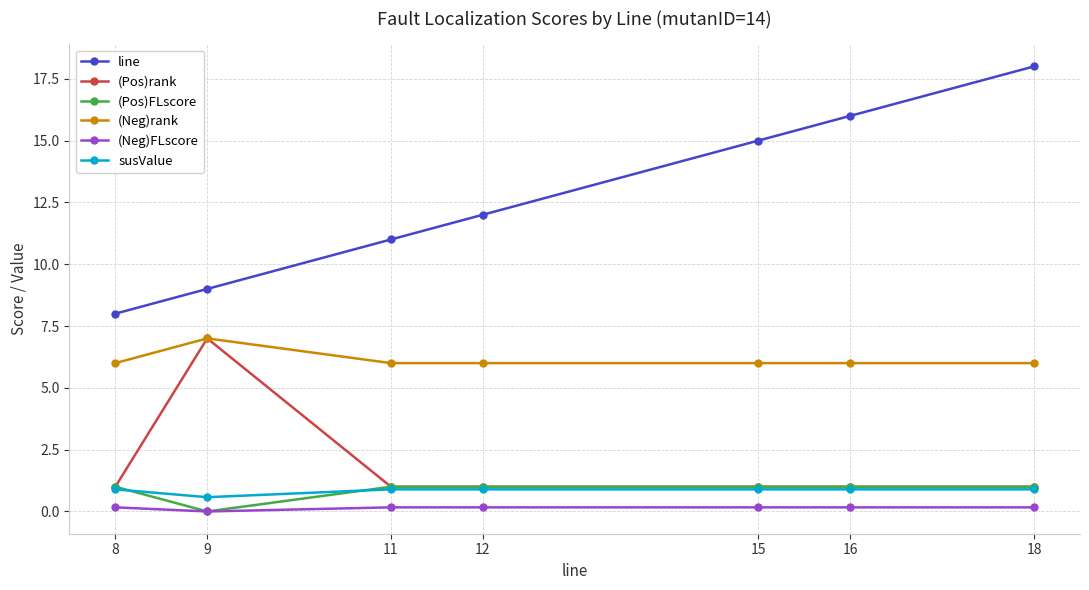

At which label does (Pos)rank reach its peak?

9